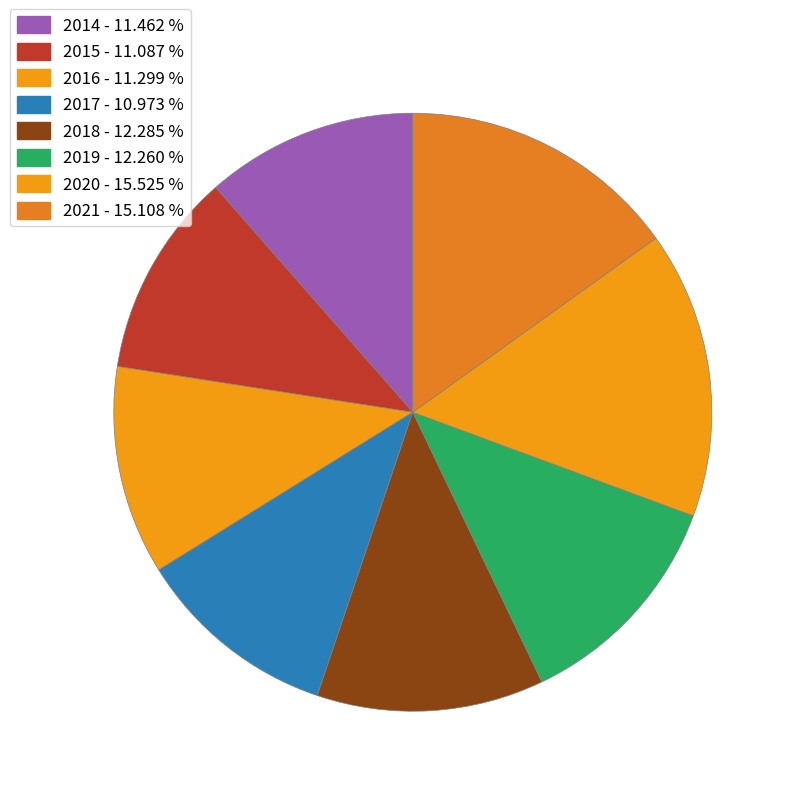

How many segments does this pie chart have?

8